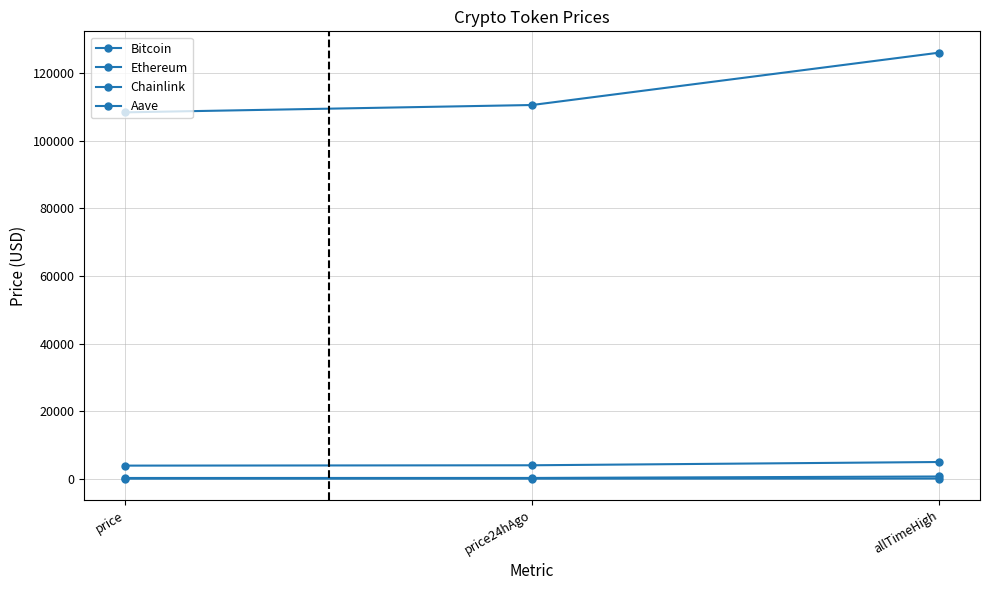

How many values in the Ethereum series are below 3979?

1